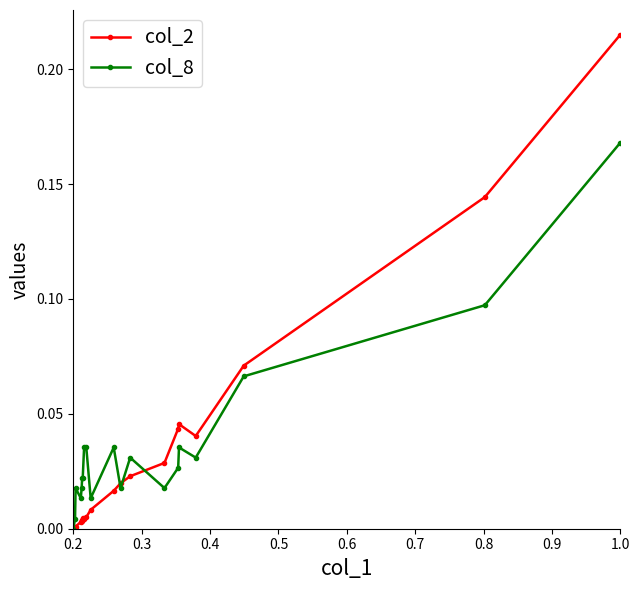

True or false: col_8 has more than 2 interior local peaks.

True